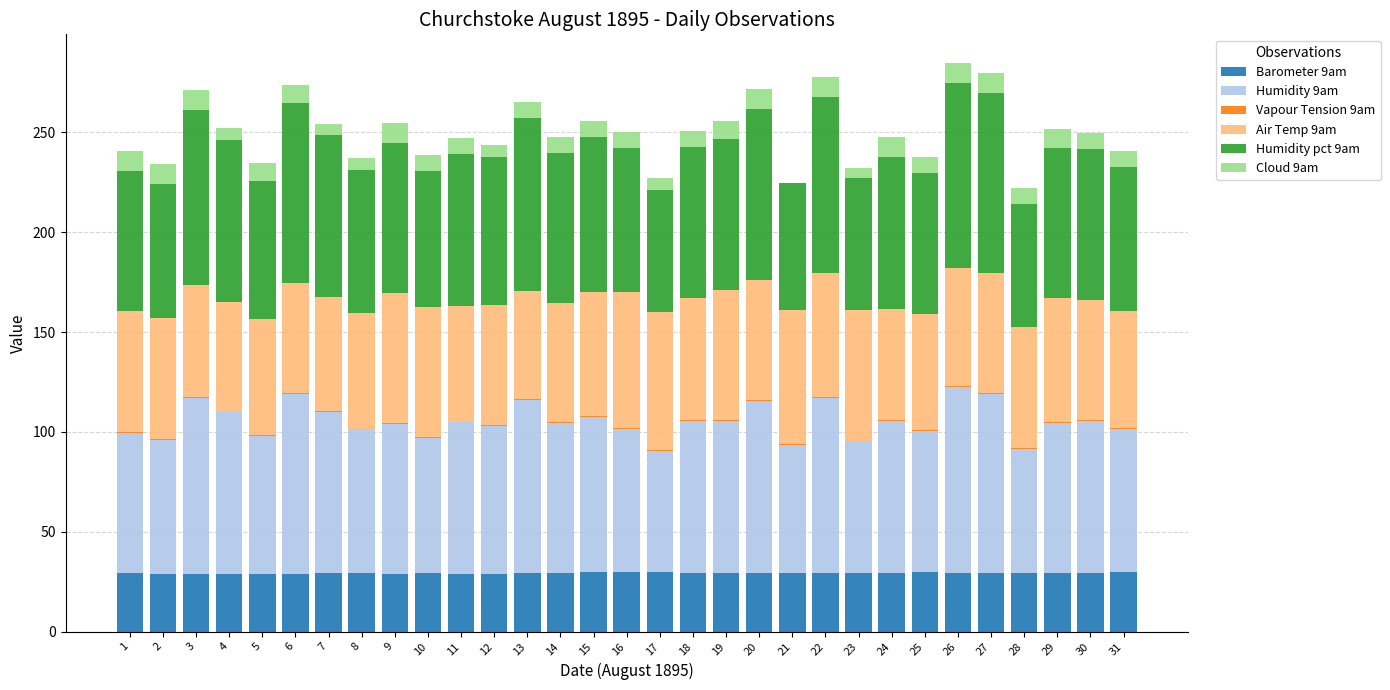

The Barometer 9am series shows 7.5 at 10. True or false?

False